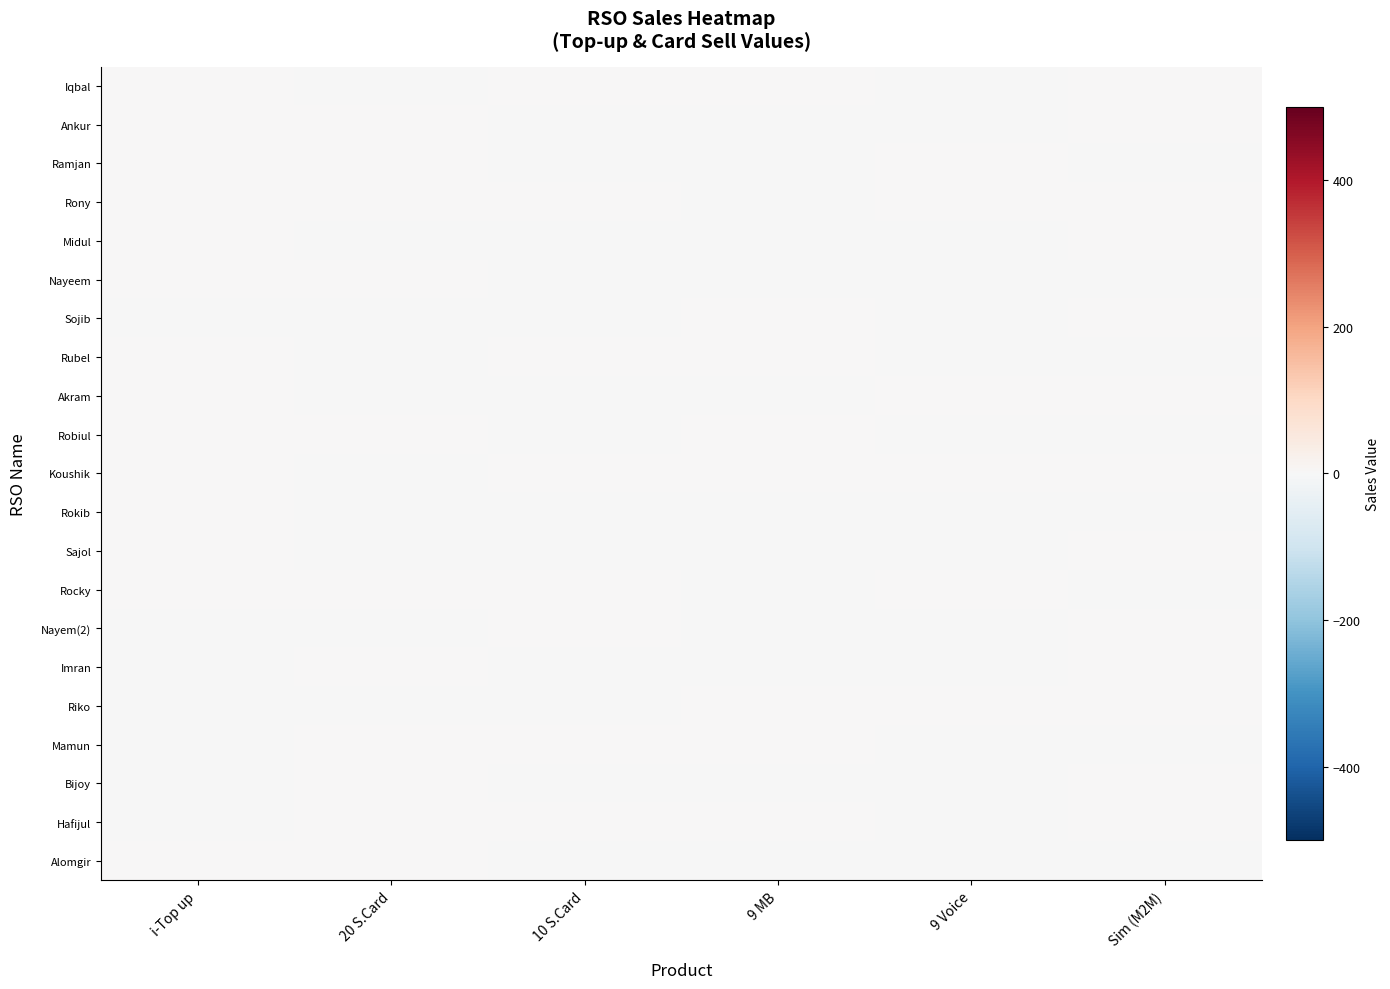

At which category is the sum across all series the highest?

20 S.Card